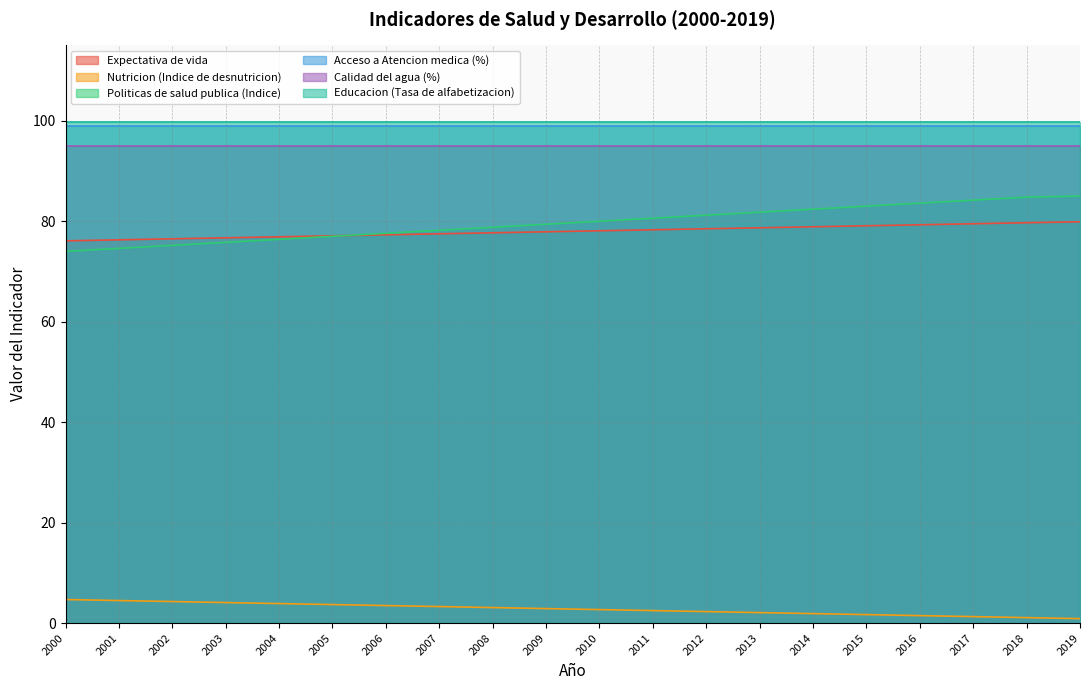

What is the maximum value shown in the chart?

99.8